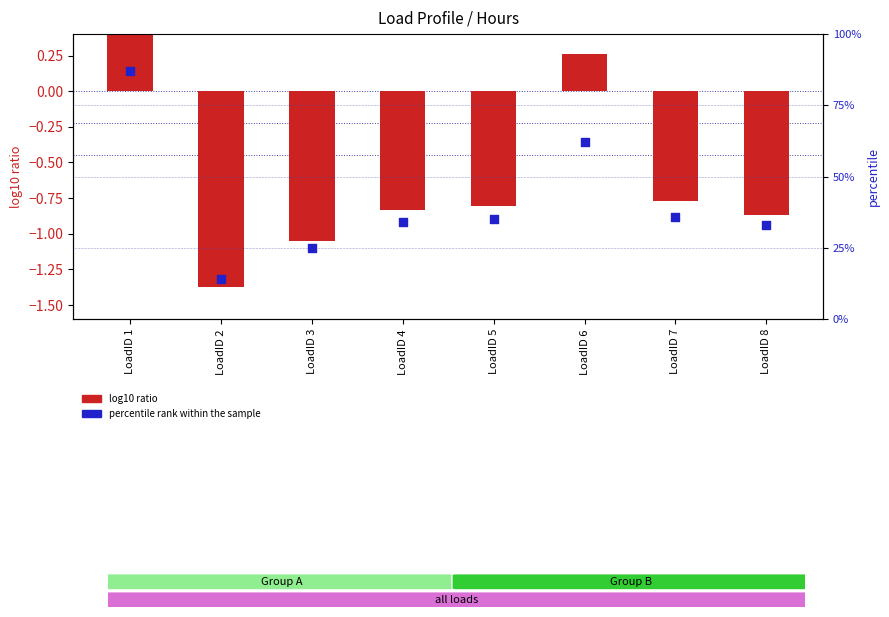

What are all the series names shown in the legend?

log10 ratio, percentile rank within the sample